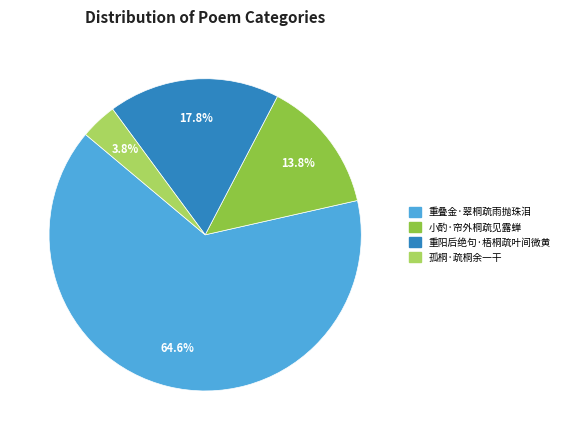

To the nearest percent, what portion does 重阳后绝句·梧桐疏叶间微黄 represent?

18%